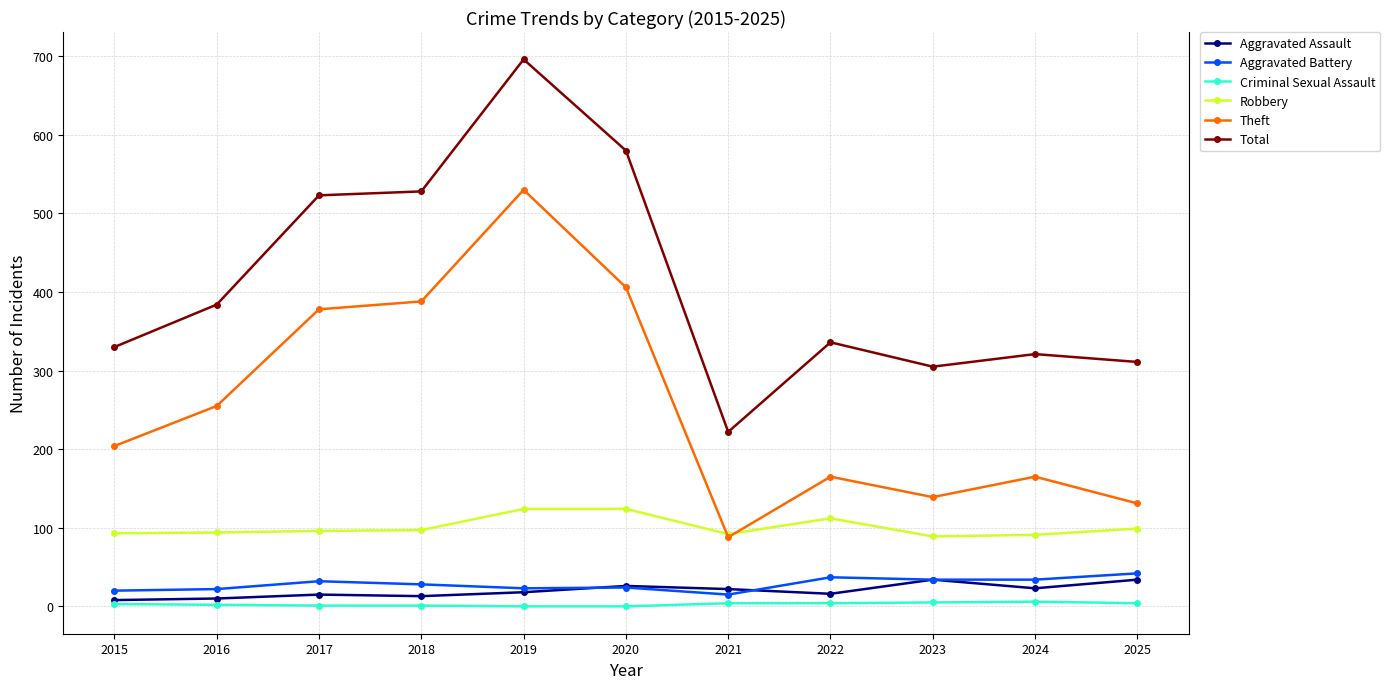

In Theft, how many points are lower than both neighbors (excluding endpoints)?

2